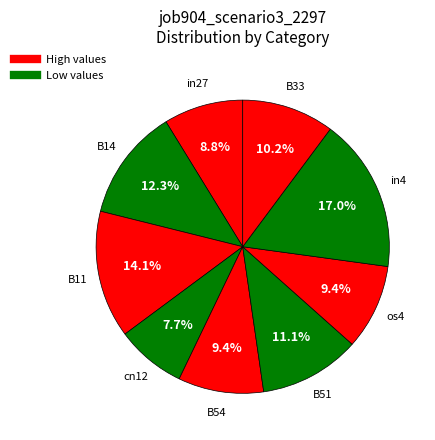

How many slices are in this pie chart?

9